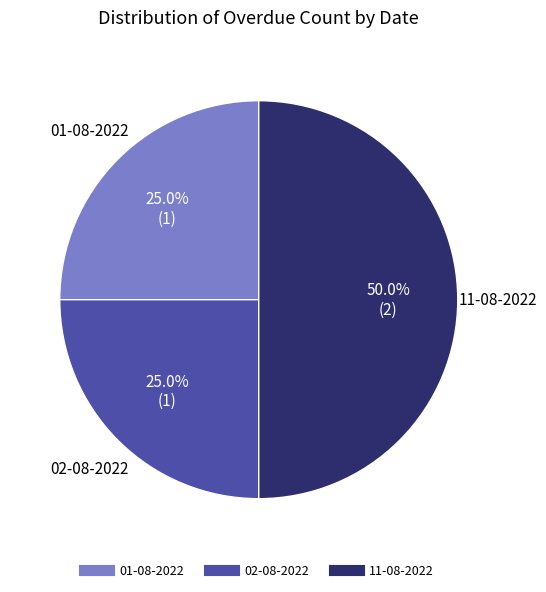

How many segments does this pie chart have?

3